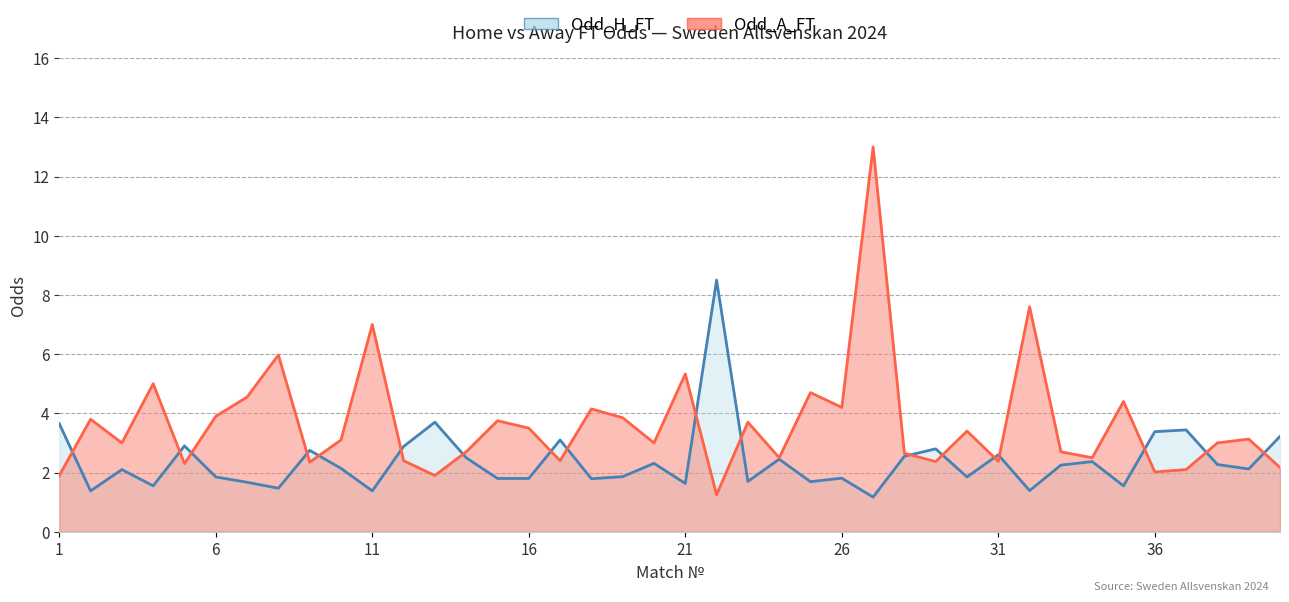

What is the sum of all Odd_H_FT values?

95.3